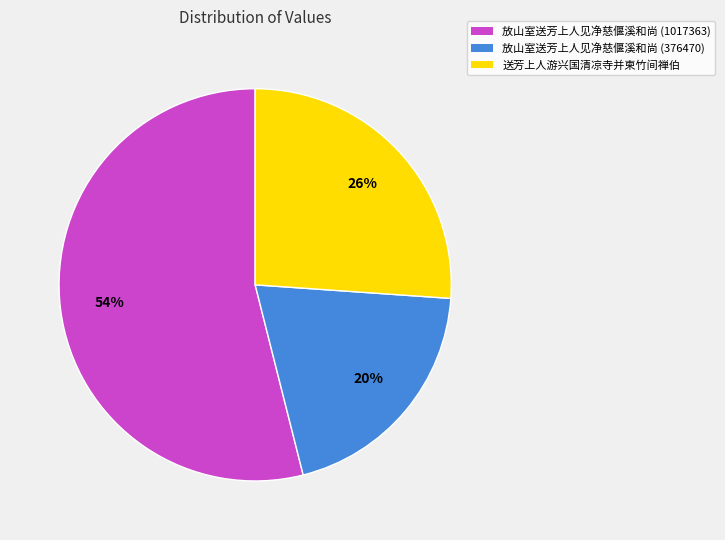

Do 放山室送芳上人见净慈偃溪和尚 (1017363) and 放山室送芳上人见净慈偃溪和尚 (376470) together represent more than half of the pie?

Yes